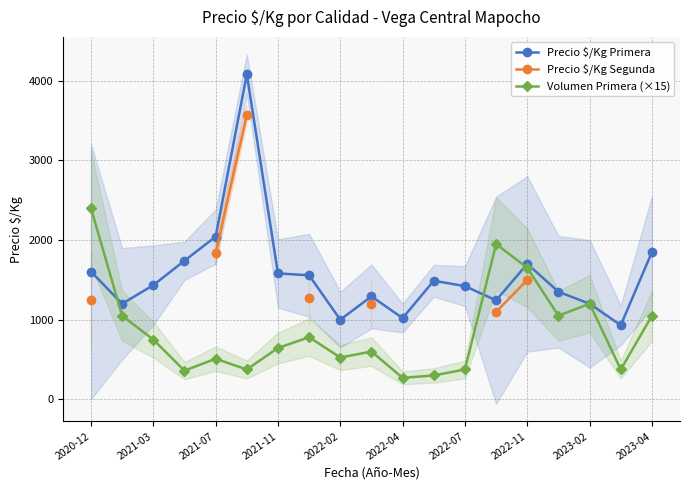

At which label is Precio $/Kg Primera closest to 2505?

2021-07